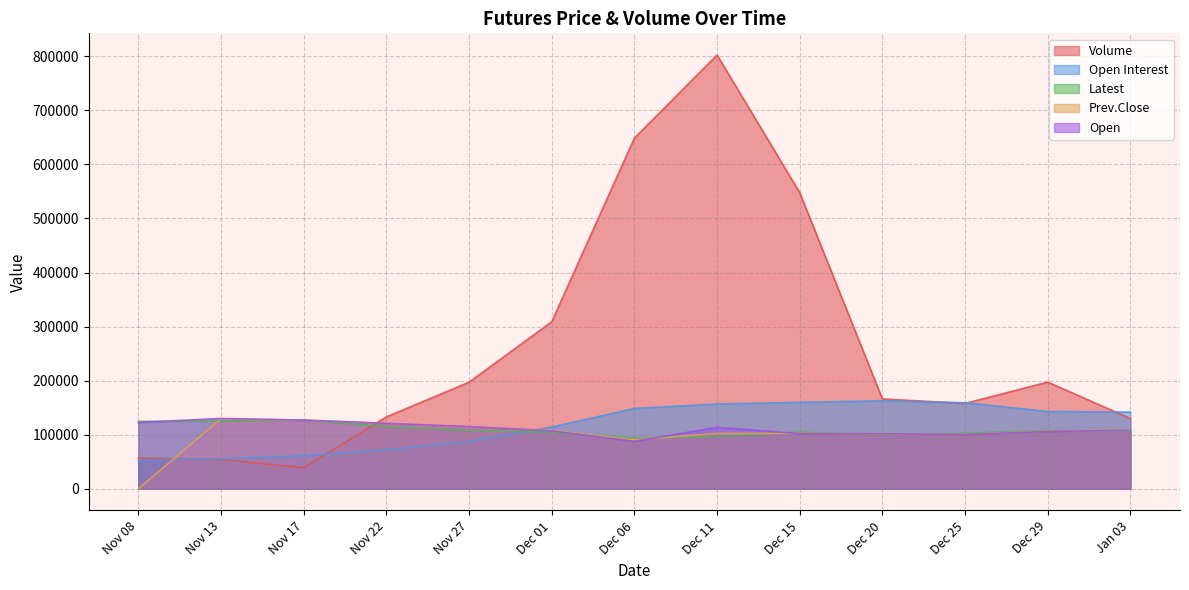

What is the label of the 8th point from the left?

Dec 11